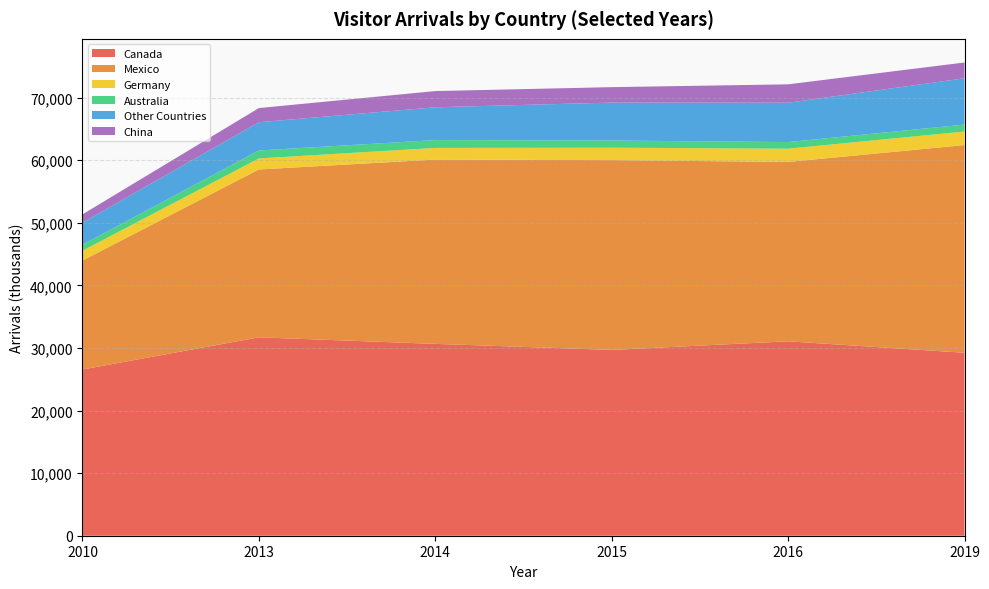

Reading left to right, transcribe all the data shown in this chart.

Canada: 26557	31697	30650	29684	31060	29227
Mexico: 17404	26820	29445	30323	28654	33188
Germany: 1576	1760	1862	1988	2121	2160
Australia: 954	1271	1252	1145	1053	1111
Other Countries: 3524	4514	5242	6059	6290	7394
China: 1322	2261	2588	2466	2937	2523